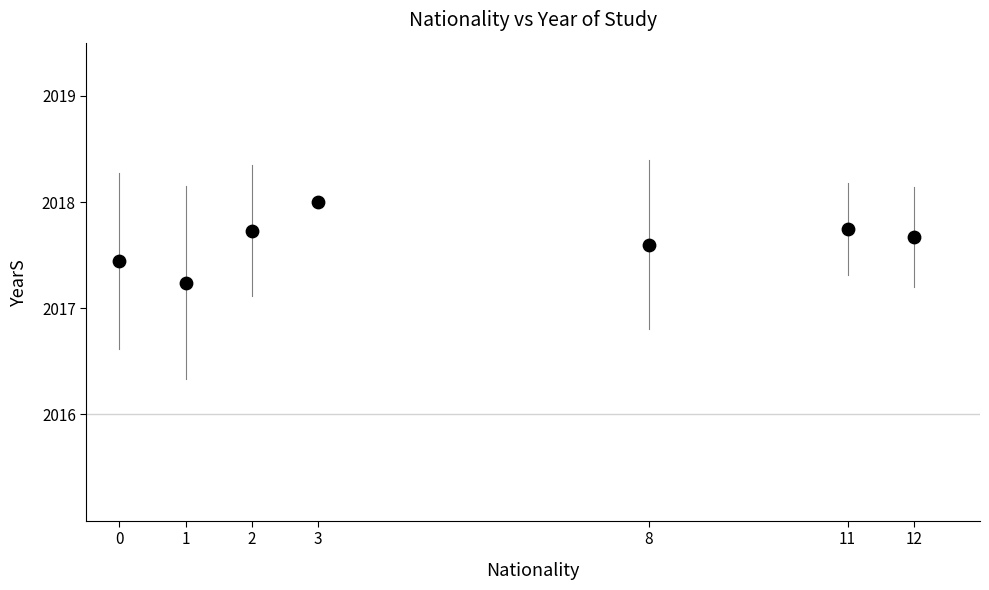

What is the average X value?

5.3